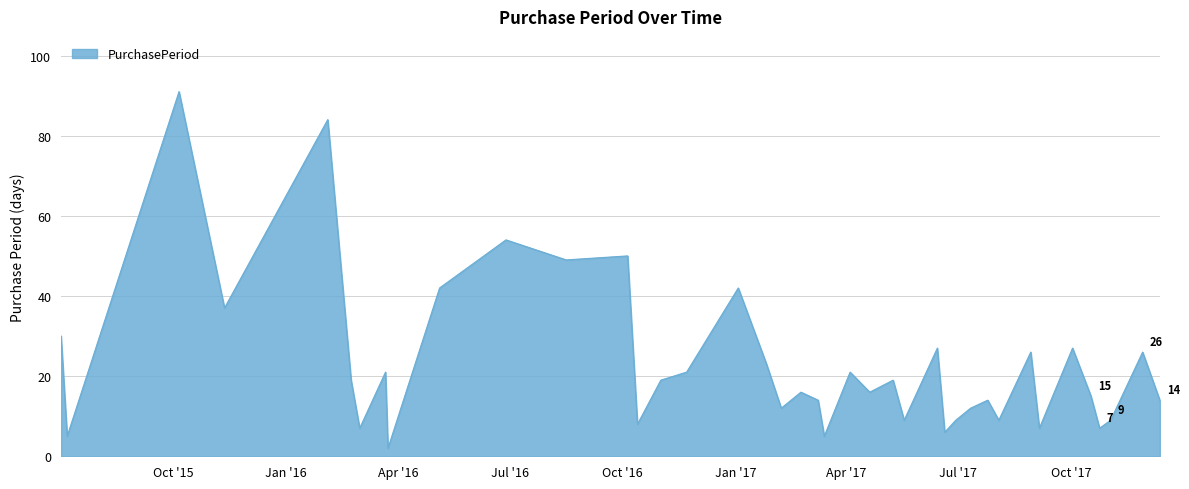

What is the maximum value shown in the chart?

91